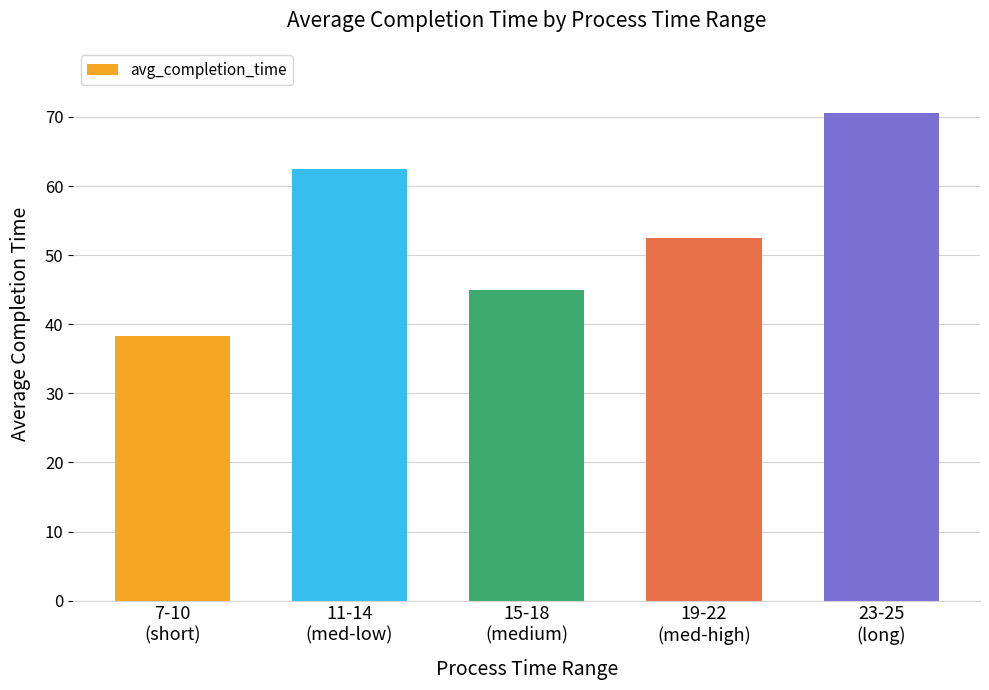

What is the difference between the maximum and minimum values?

32.2